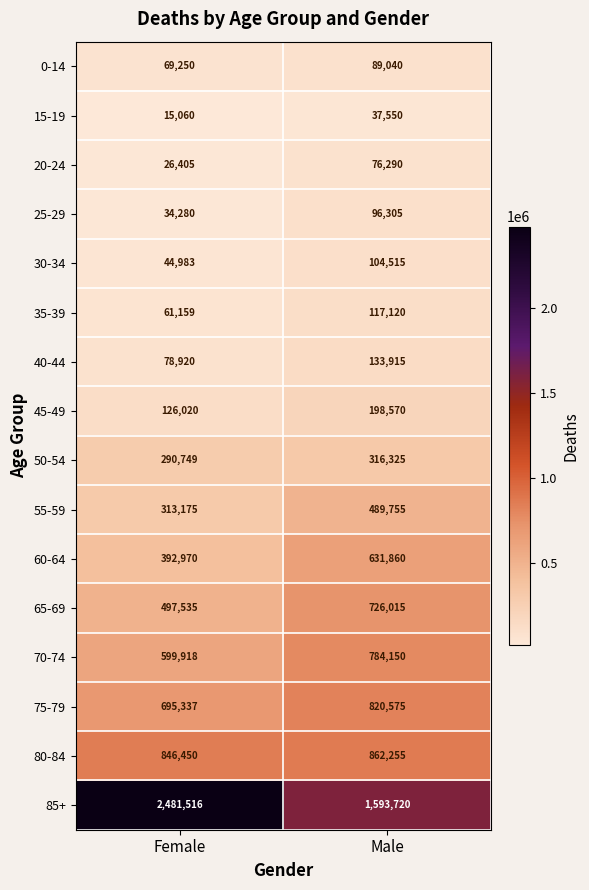

Which series changed the most between Female and Male?

85+